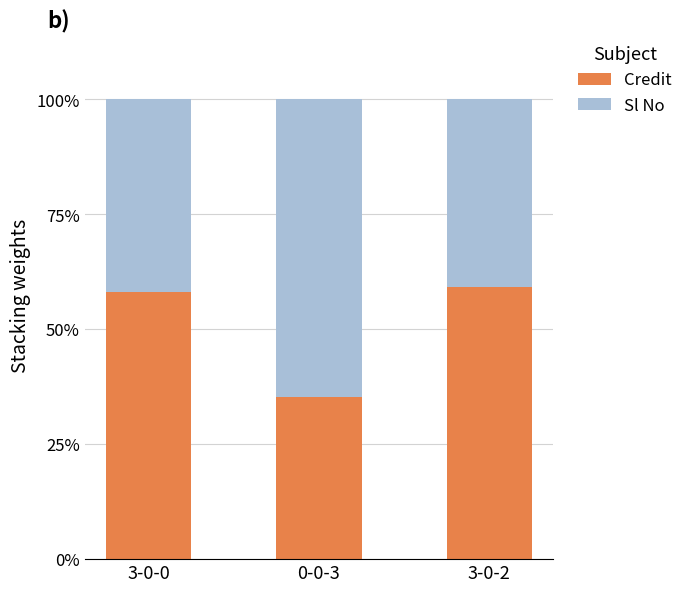

How many bars are there in total?

3